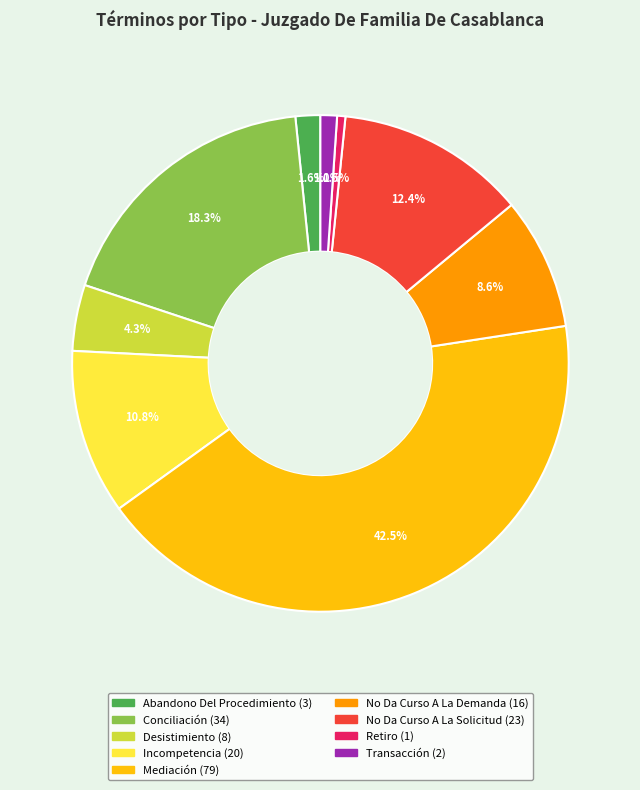

How many slices are in this pie chart?

9